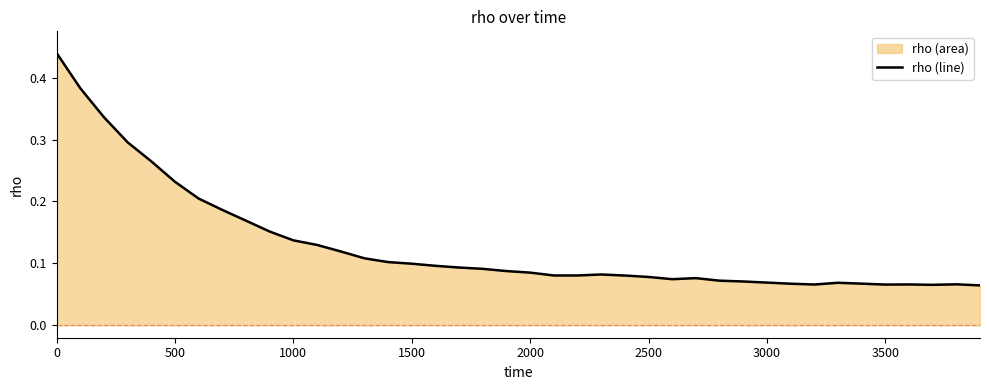

How many values are between 0 and 1?

40